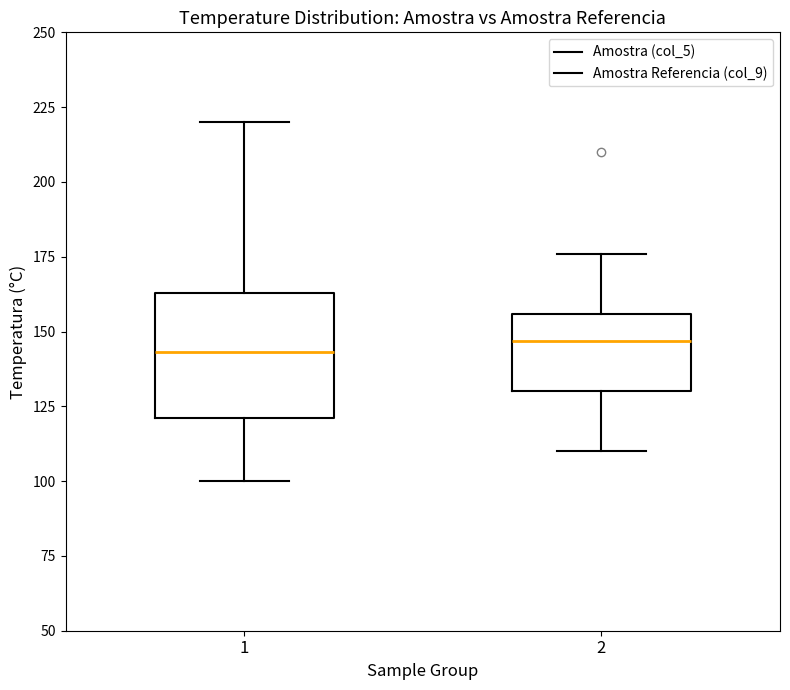

Reading left to right, read every box against the y-axis: the position of its median line, the range the box covers, and the ends of its whiskers. The values are not printed on the chart, so give them approximately, as read against the axis.

1: median 145, box 120 to 165, whiskers 100 to 220
2: median 145, box 130 to 155, whiskers 110 to 175